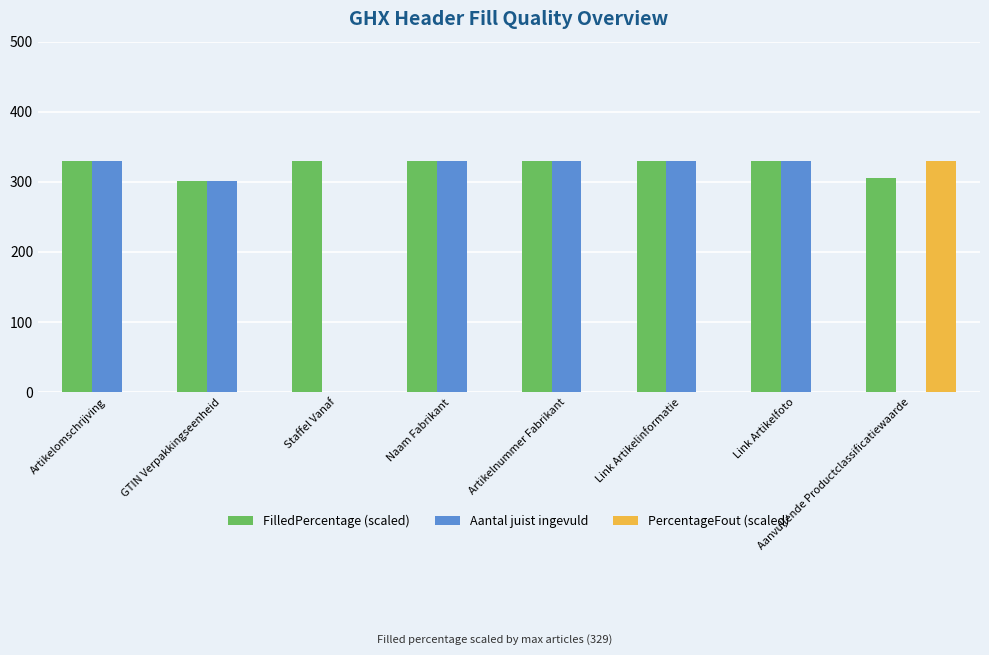

True or false: PercentageFout (scaled) has a value of 0.0 at Artikelomschrijving.

True